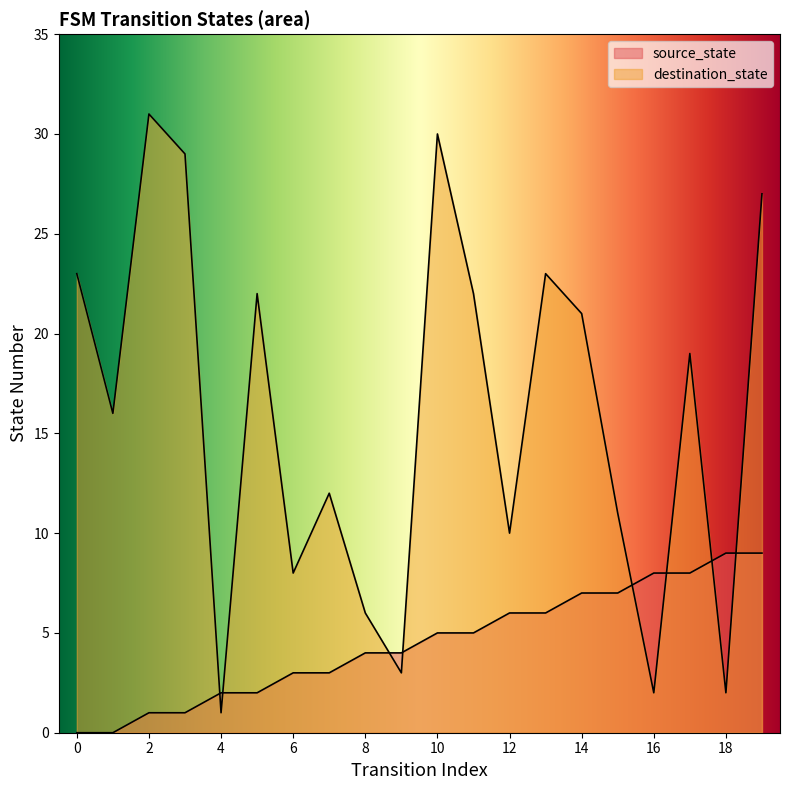

After their last crossing, which series has the higher values: destination_state or source_state?

destination_state